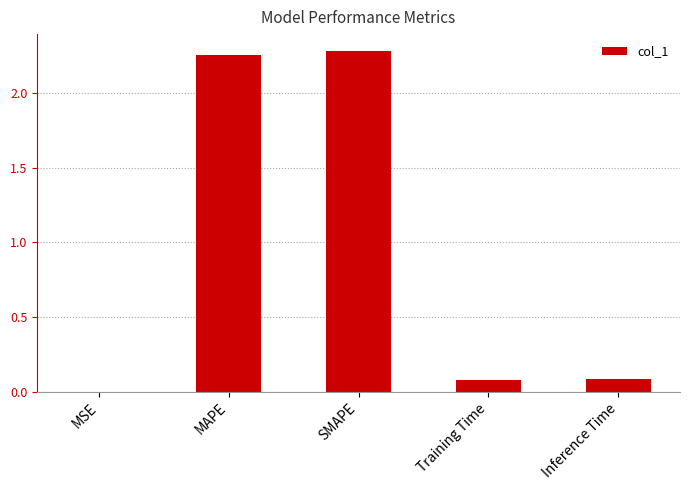

How many series are shown in this chart?

1